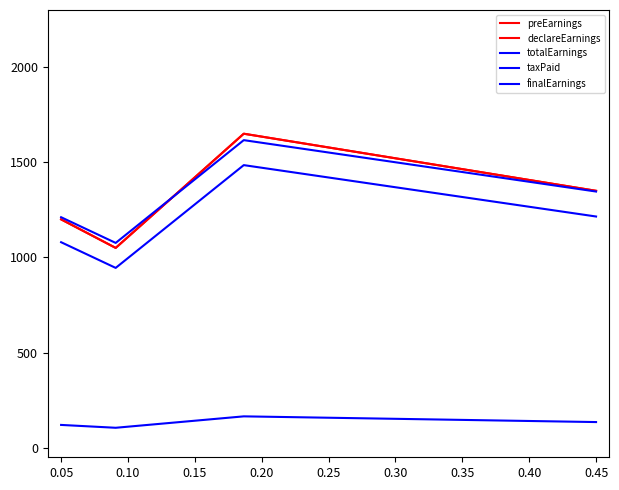

Does the chart display data point markers on the line(s)?

No